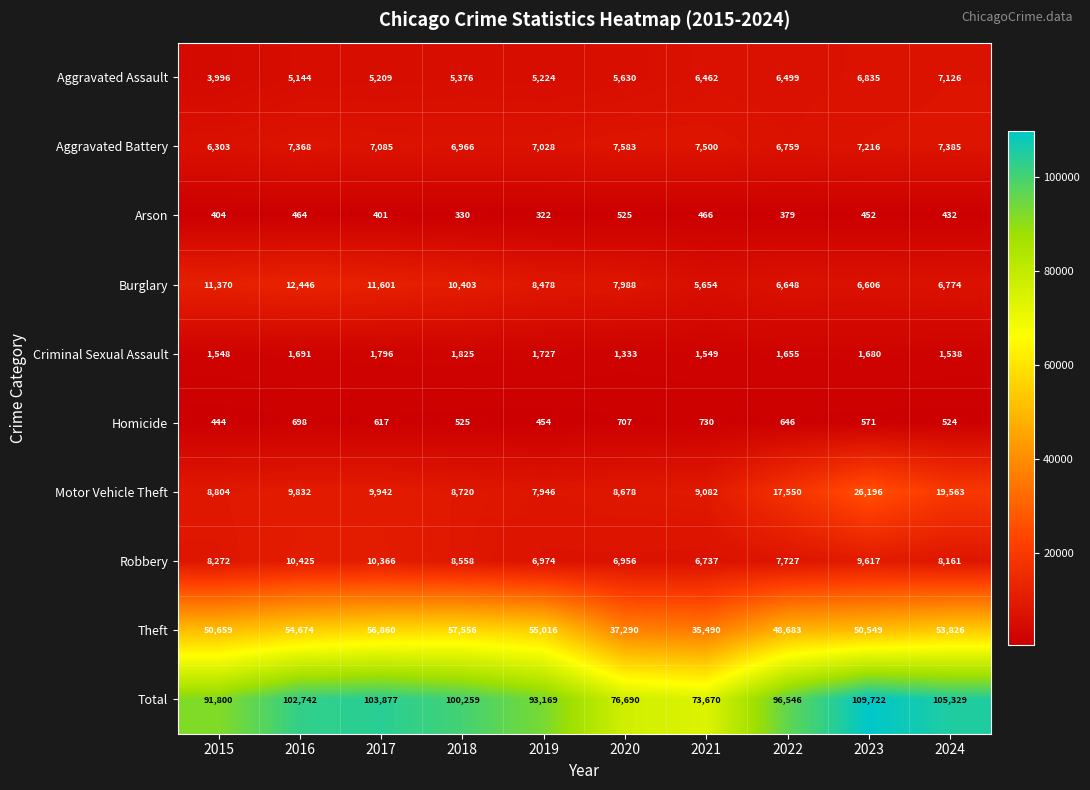

What value does the Aggravated Battery series have at 2021, to the nearest 10?

7500